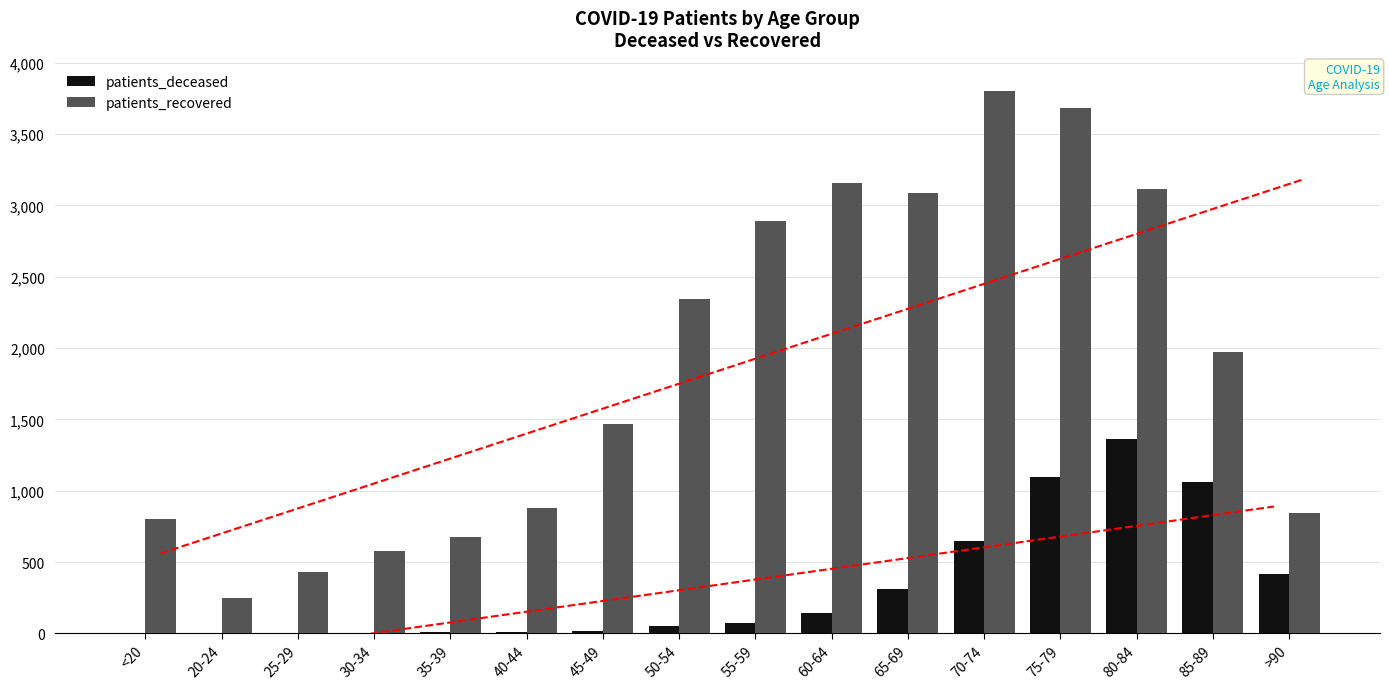

What are all the series names shown in the legend?

patients_deceased, patients_recovered